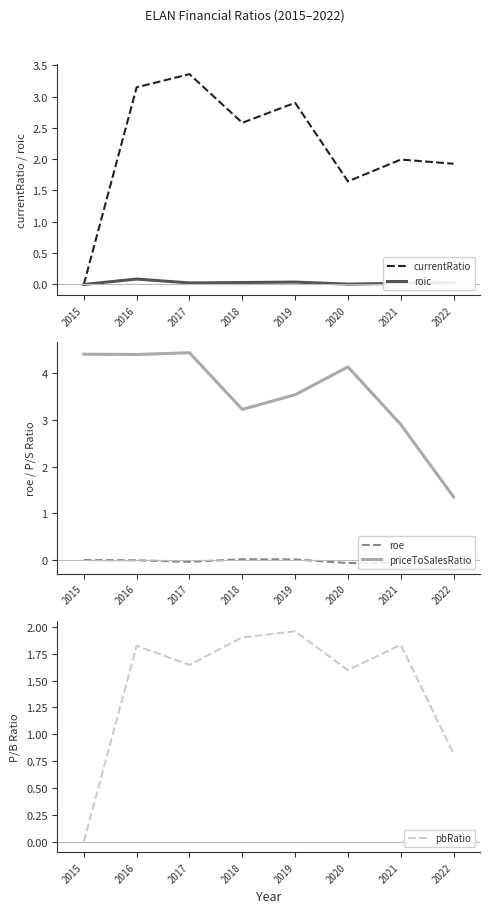

What is the sum of all priceToSalesRatio values?

28.4